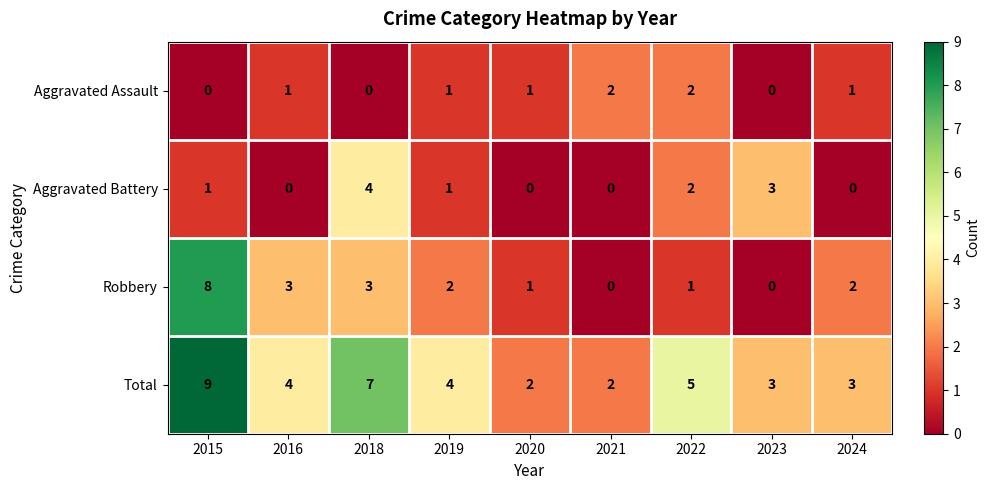

What is the difference between the second highest and second lowest values in the Robbery series?

3